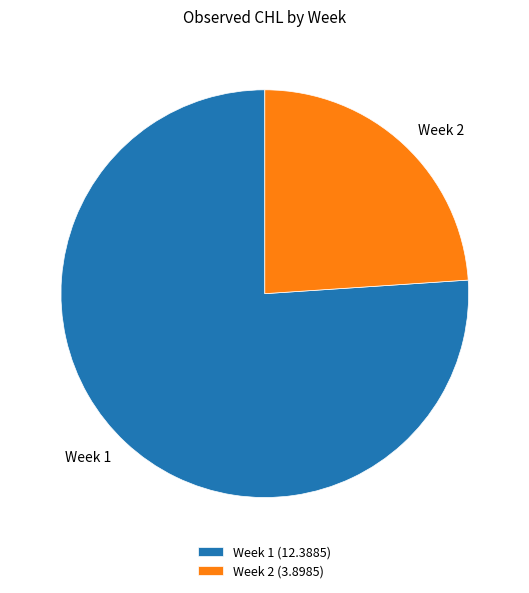

Does Week 2 represent more than half of the total?

No